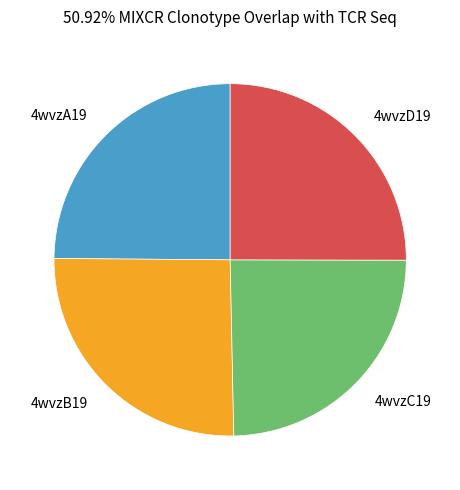

The 4wvzA19 slice represents 25% of the pie. True or false?

True